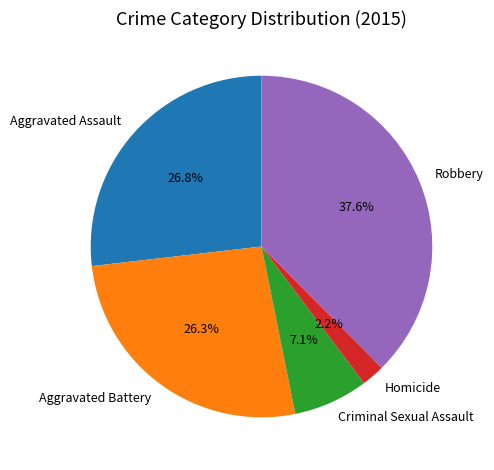

What percentage is NOT represented by Criminal Sexual Assault?

92.9%